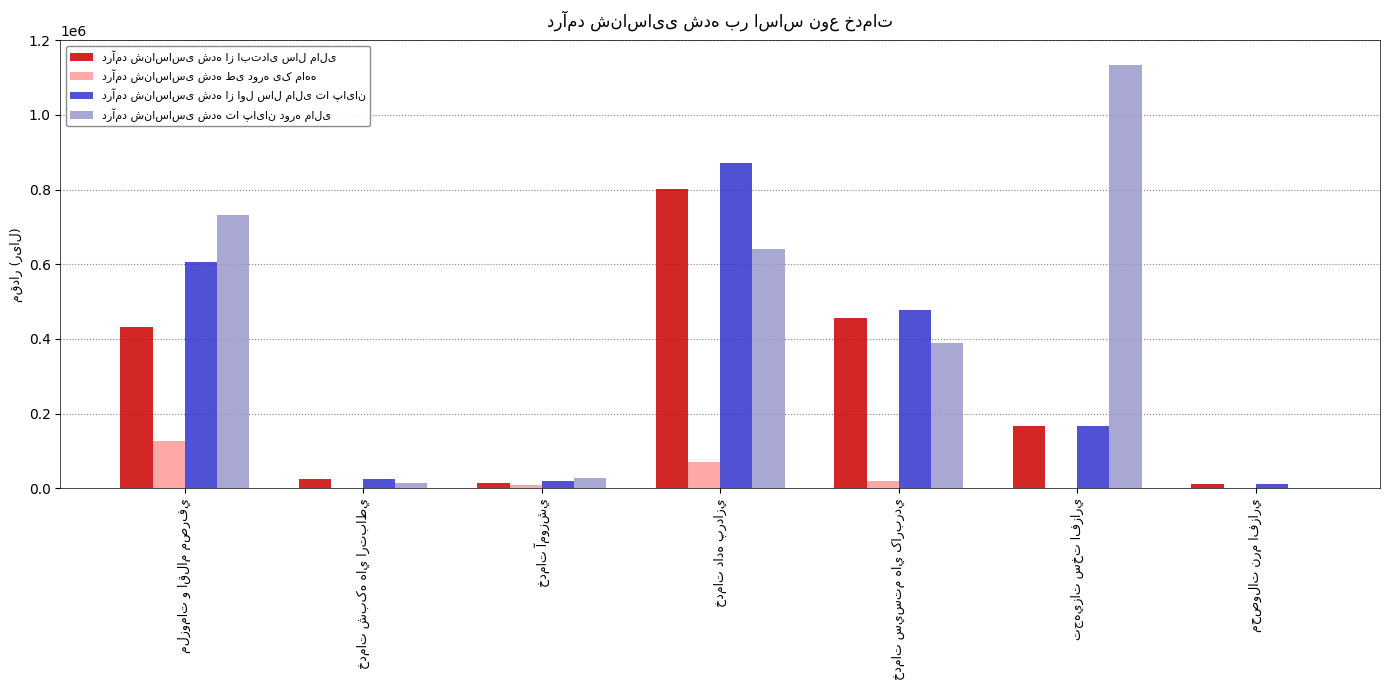

Reading right to left, list all the values displayed in this chart.

درآمد شناساسی شده از ابتدای سال مالی: 11036	166530	456696	800491	12825	23793	431518
درآمد شناساسی شده طی دوره یک ماهه: 0	0	20577	71120	7616	1143	127113
درآمد شناساسی شده از اول سال مالی تا پایان: 10427	166530	477273	871611	20441	24936	605545
درآمد شناساسی شده تا پایان دوره مالی: 525	1132945	388036	641321	27128	14370	732205